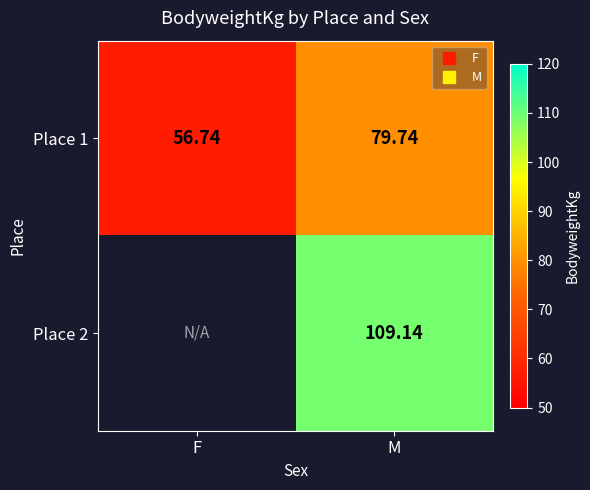

Rank the series by their maximum value, from lowest to highest.

Place 1, Place 2